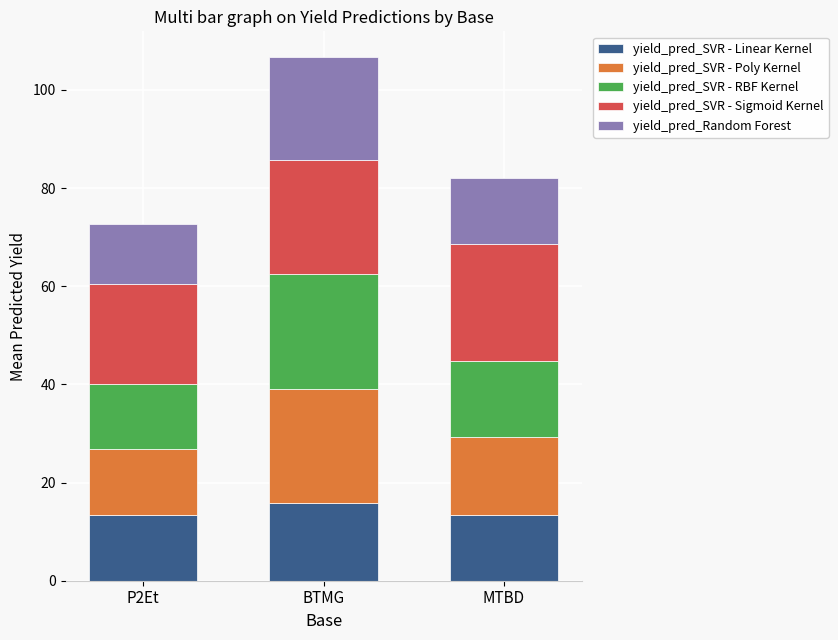

At which category is the sum across all series the highest?

BTMG